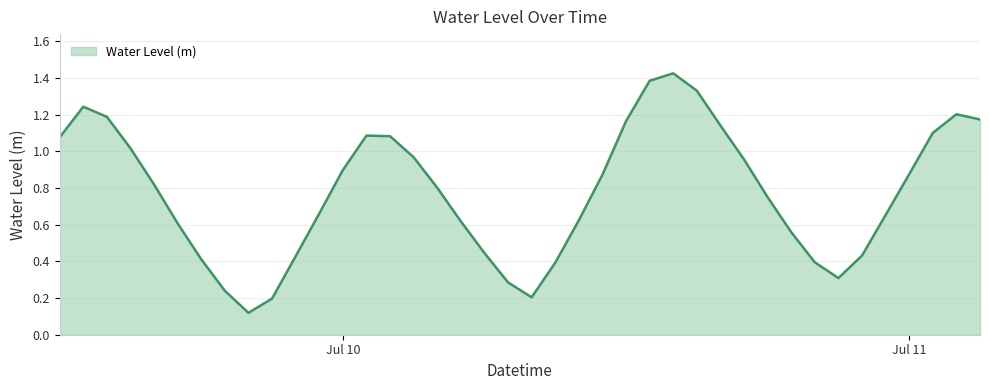

Rank the categories by value from highest to lowest.

2024-07-10 14:00:00, 2024-07-10 13:00:00, 2024-07-10 15:00:00, 2024-07-09 13:00:00, 2024-07-11 02:00:00, 2024-07-09 14:00:00, 2024-07-11 03:00:00, 2024-07-10 12:00:00, 2024-07-10 16:00:00, 2024-07-11 01:00:00, 2024-07-10 01:00:00, 2024-07-10 02:00:00, 2024-07-09 12:00:00, 2024-07-09 15:00:00, 2024-07-10 03:00:00, 2024-07-10 17:00:00, 2024-07-10 00:00:00, 2024-07-11 00:00:00, 2024-07-10 11:00:00, 2024-07-09 16:00:00, 2024-07-10 04:00:00, 2024-07-10 18:00:00, 2024-07-09 23:00:00, 2024-07-10 23:00:00, 2024-07-10 10:00:00, 2024-07-10 05:00:00, 2024-07-09 17:00:00, 2024-07-10 19:00:00, 2024-07-10 06:00:00, 2024-07-10 22:00:00, 2024-07-09 22:00:00, 2024-07-09 18:00:00, 2024-07-10 20:00:00, 2024-07-10 09:00:00, 2024-07-10 21:00:00, 2024-07-10 07:00:00, 2024-07-09 19:00:00, 2024-07-10 08:00:00, 2024-07-09 21:00:00, 2024-07-09 20:00:00